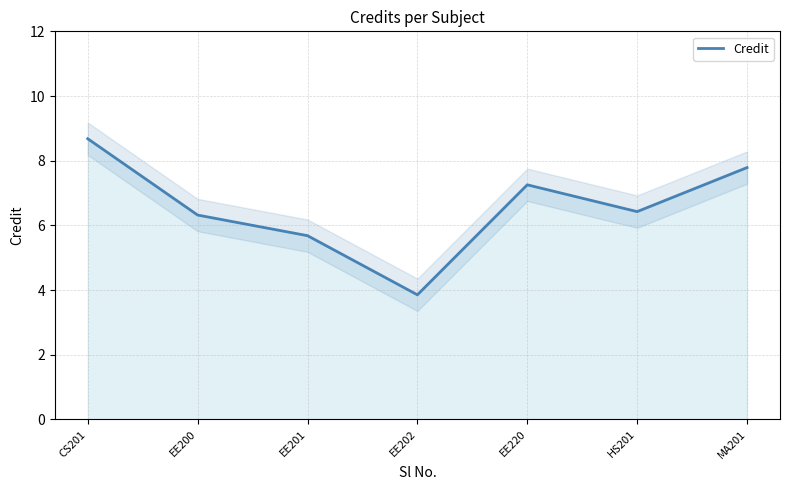

What is the value of the 2nd point from the left?

6.3